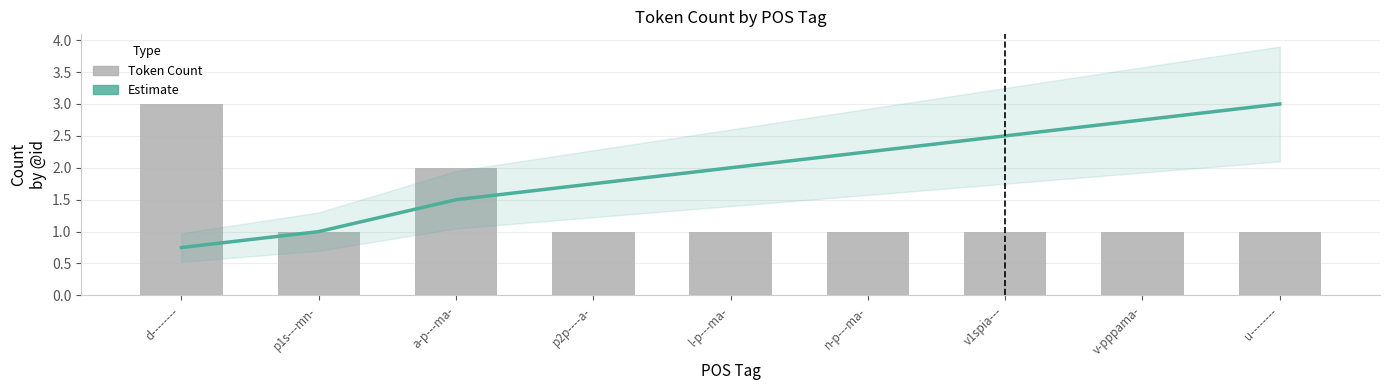

Which label corresponds to the largest value in the chart?

u--------